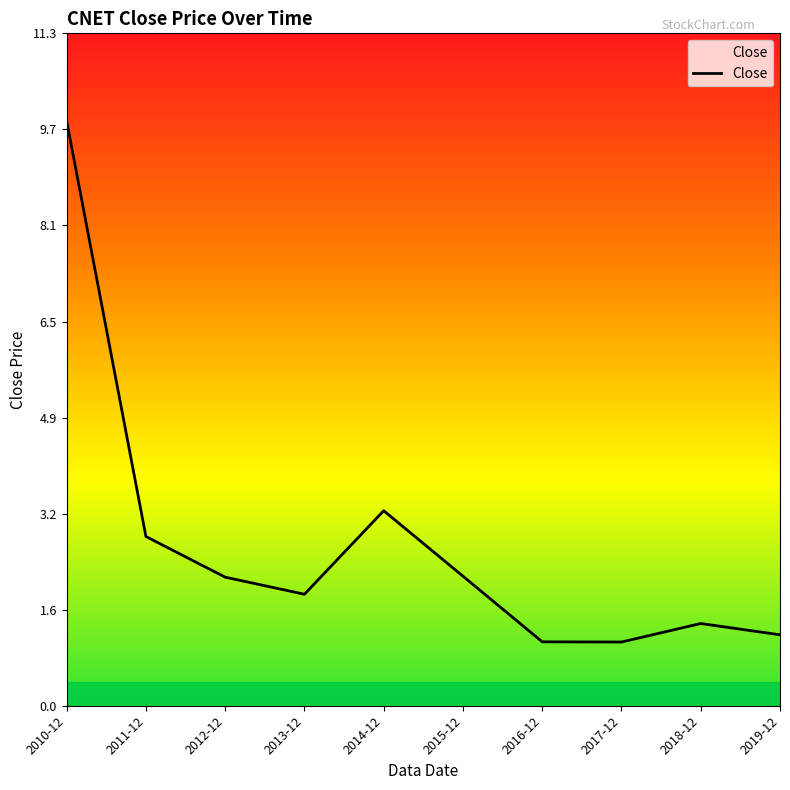

What is the change in value from 2012-12 to 2016-12?

-1.1